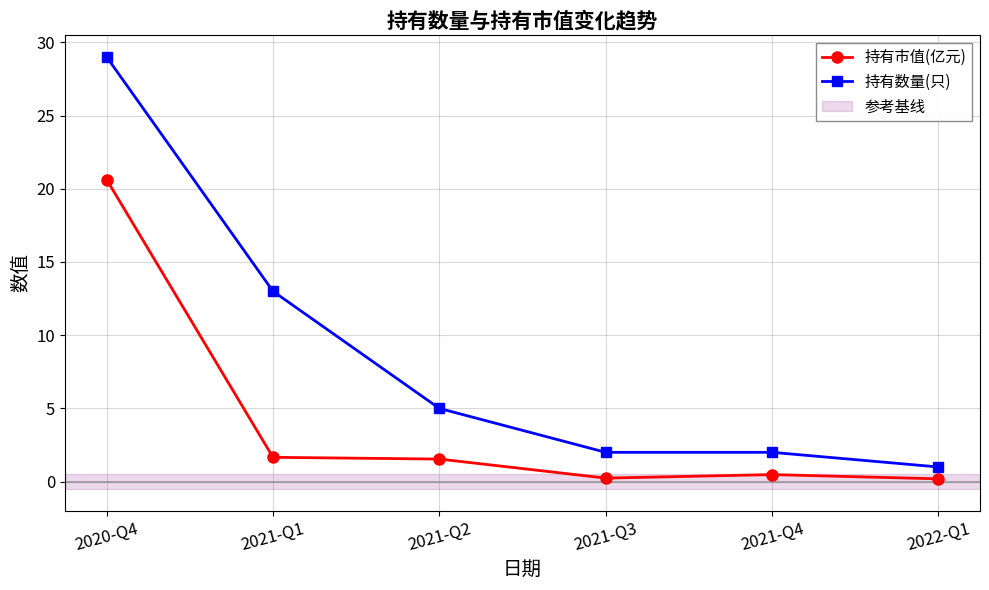

Which series has the largest total across all categories?

持有数量(只)